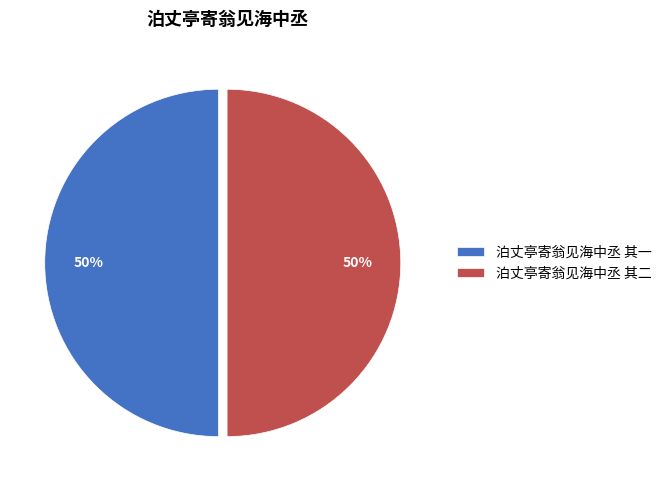

To the nearest percent, what is the combined percentage of 泊丈亭寄翁见海中丞 其一 and 泊丈亭寄翁见海中丞 其二?

100%